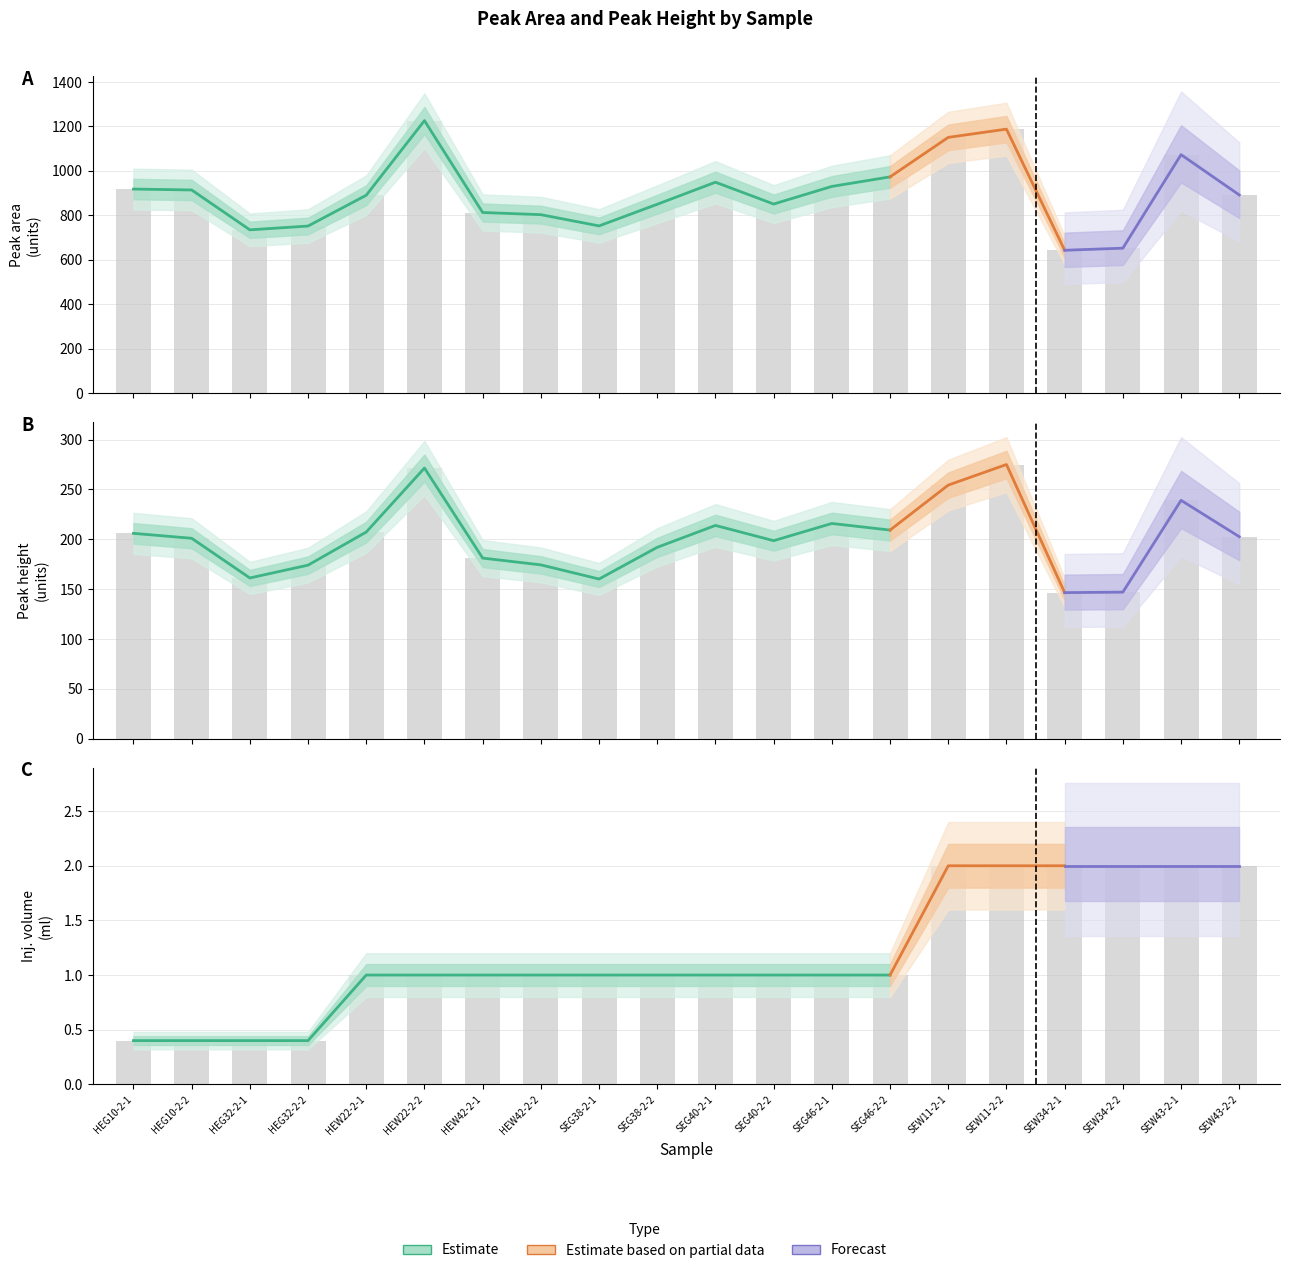

What is the total value across all series at HEG10-2-1?

1124.6